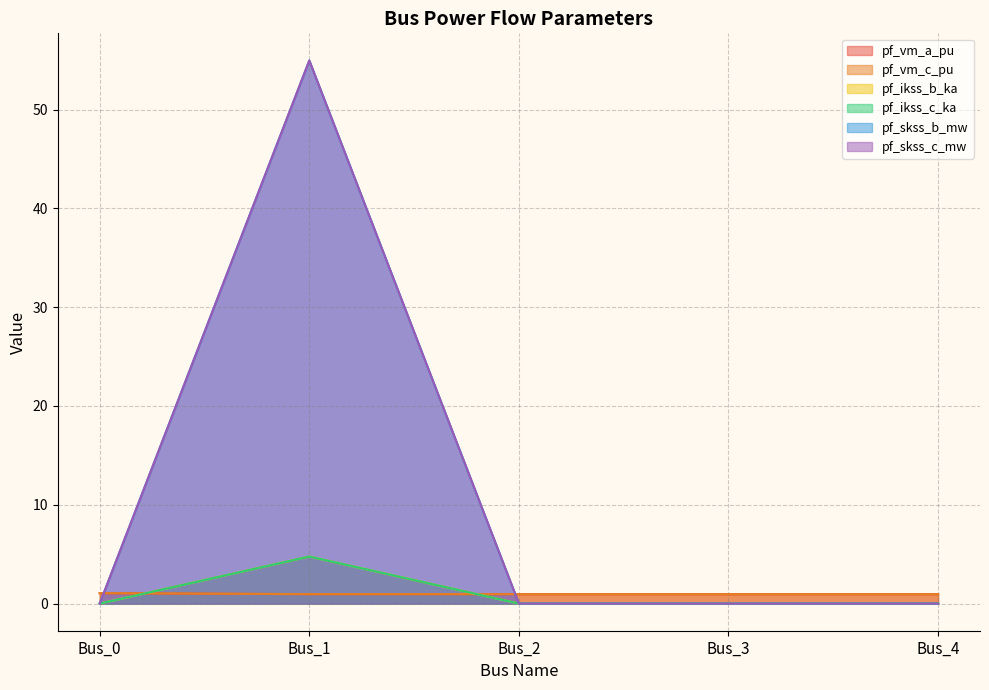

What is the greatest value displayed?

55.0